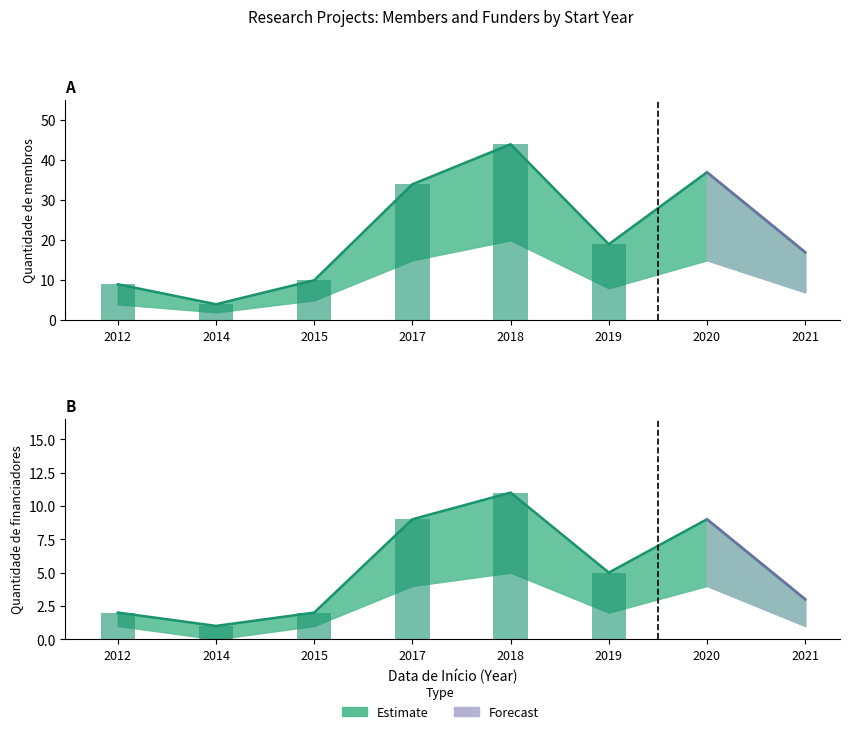

Where is Quantidade de membros nearest to the value 24?

2019